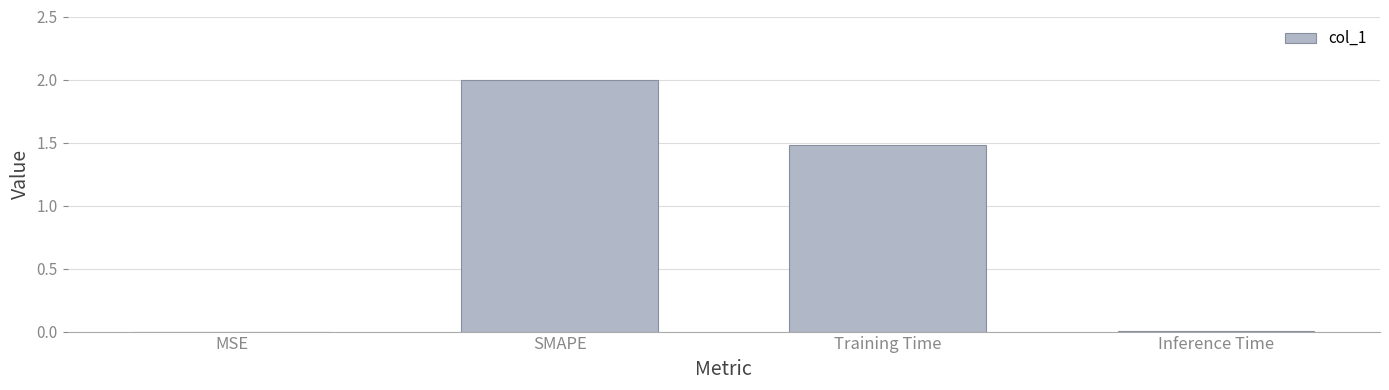

What is the sum of all values?

3.5